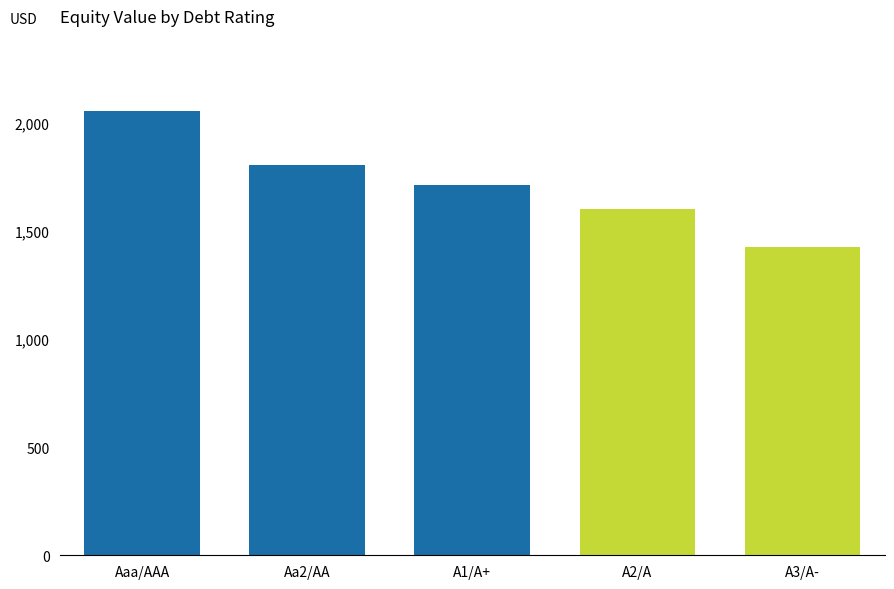

Is it true that the value at A3/A- is 1424.5?

True